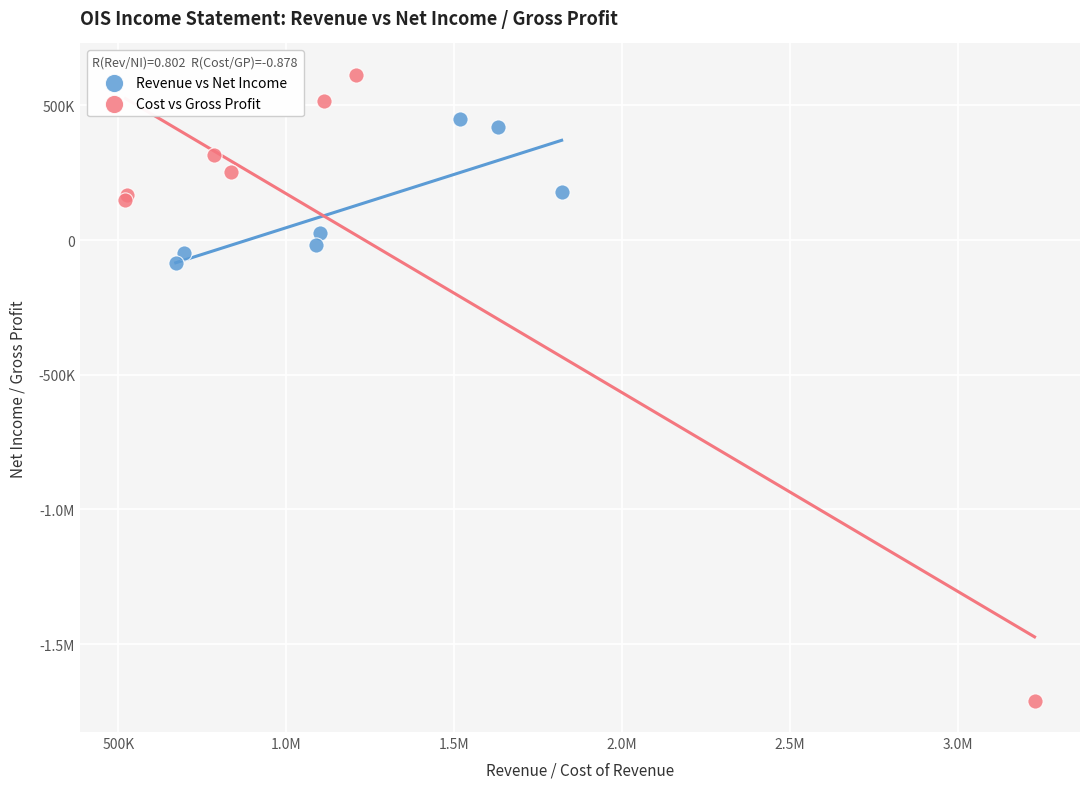

What are all the series names shown in the legend?

Revenue vs Net Income, Cost vs Gross Profit